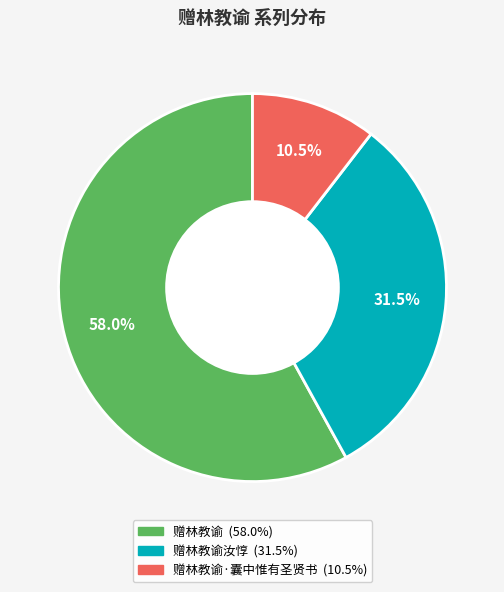

Does any single category account for the majority?

Yes